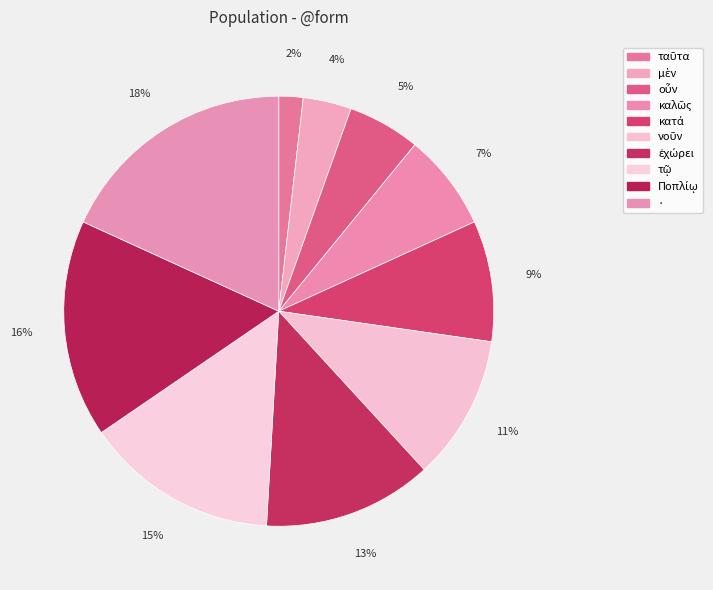

To the nearest percent, what percentage of the pie is κατά?

9%